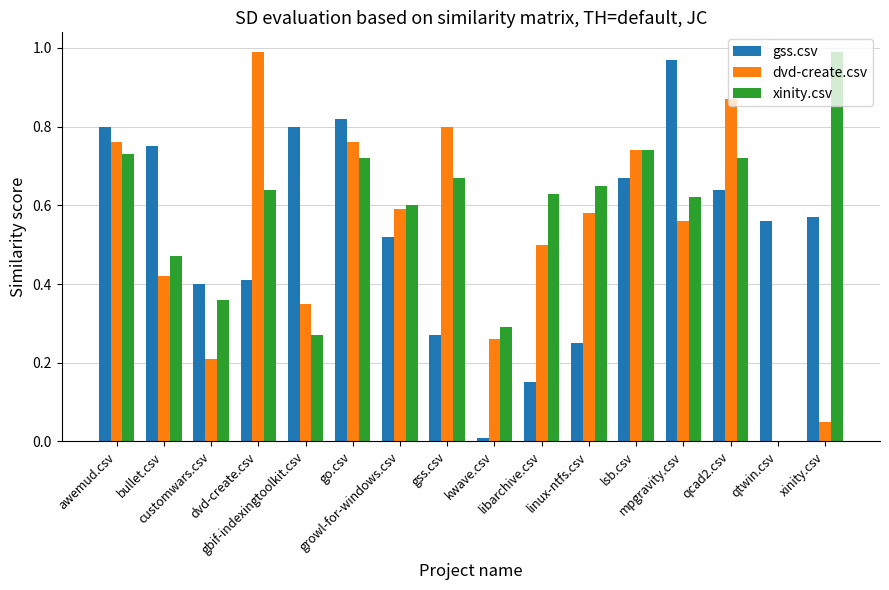

The value of gss.csv at linux-ntfs.csv is 0.2. True or false?

True